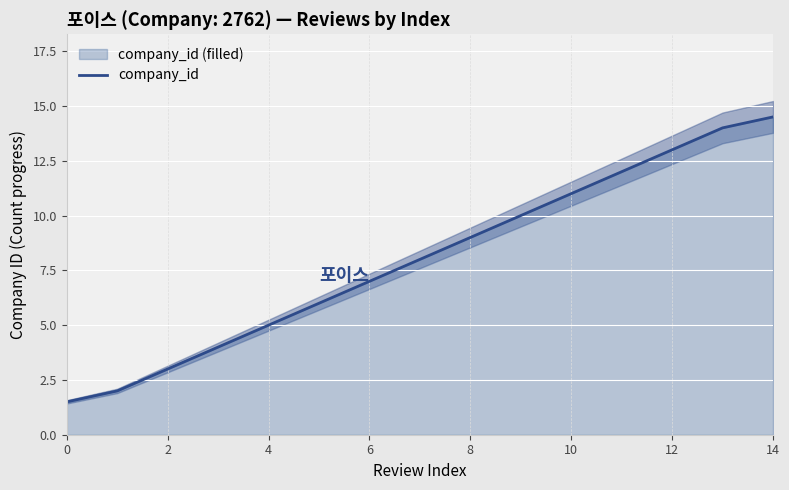

True or false: there are more than 0 points higher than both neighbors.

False